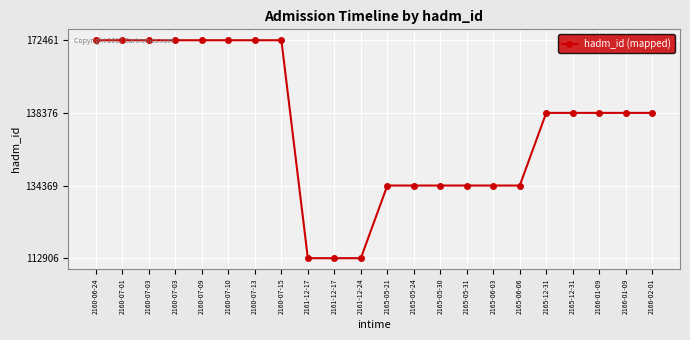

Does the chart have visible grid lines?

Yes